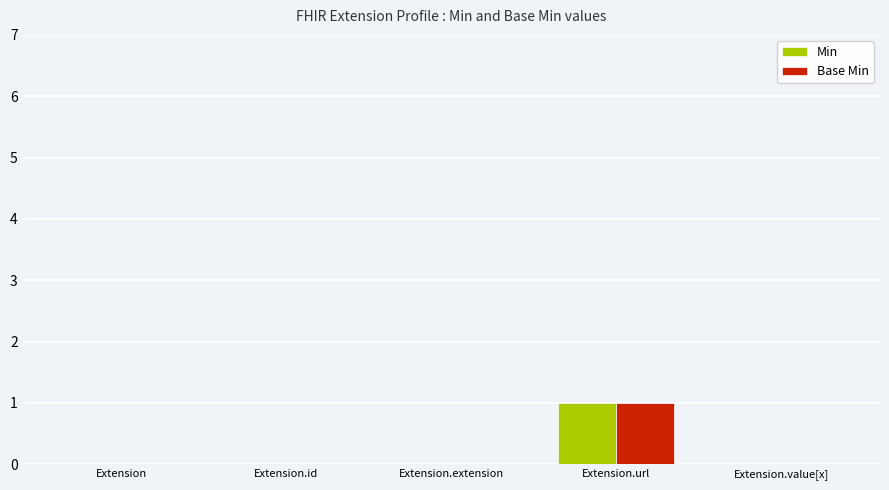

The value of Base Min at Extension.extension is 0. True or false?

True